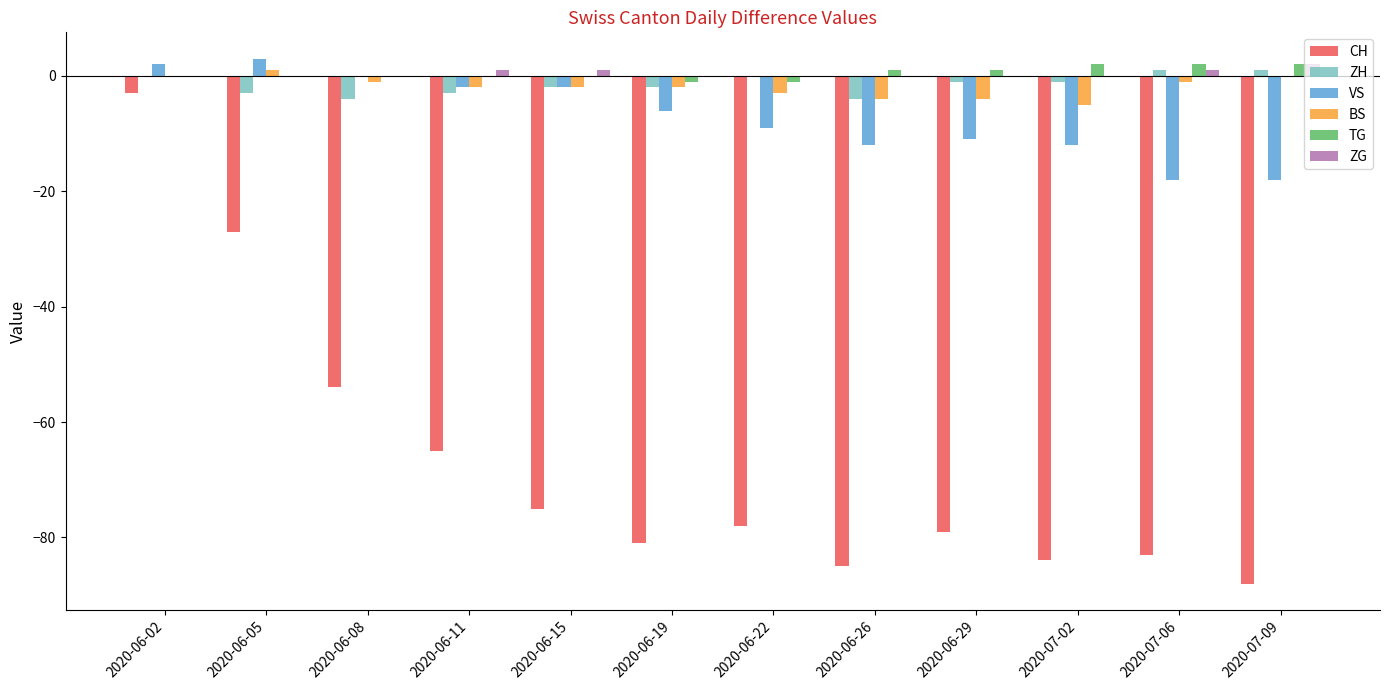

How many data points in VS are above -6?

5